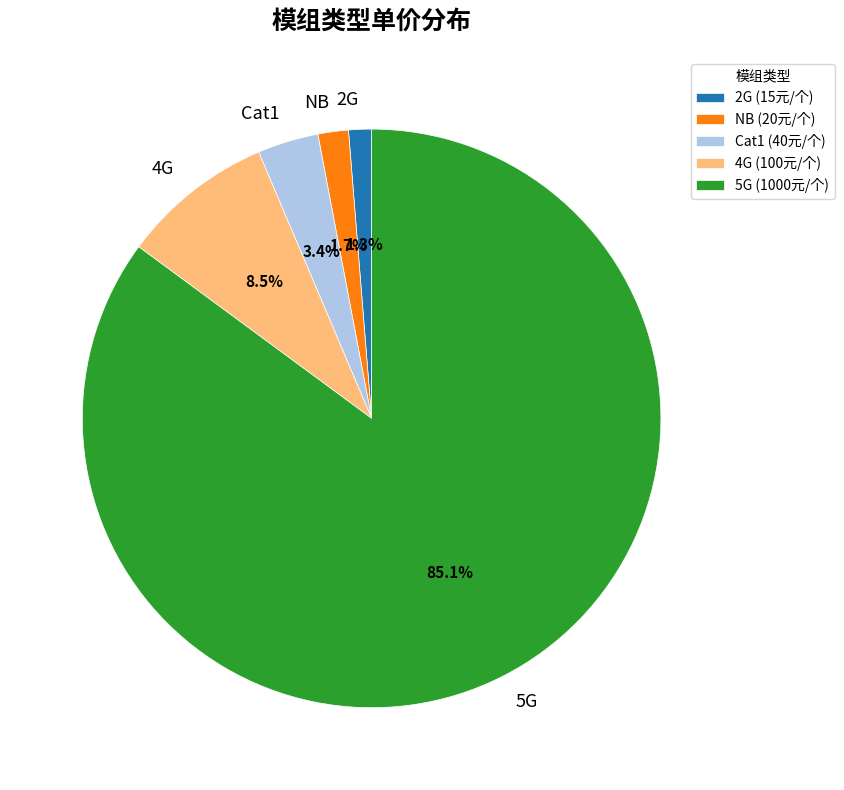

Which has a higher value, 2G or Cat1?

Cat1